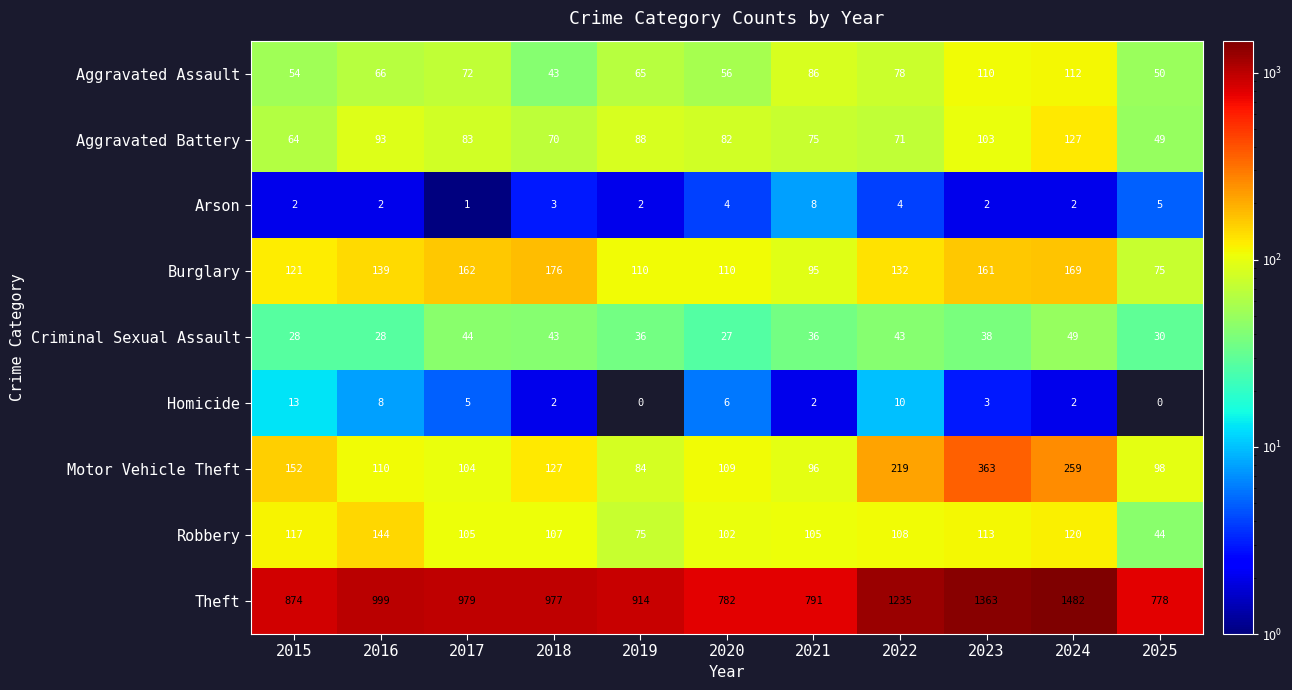

What is the spread (max minus min) of values at 2016?

997